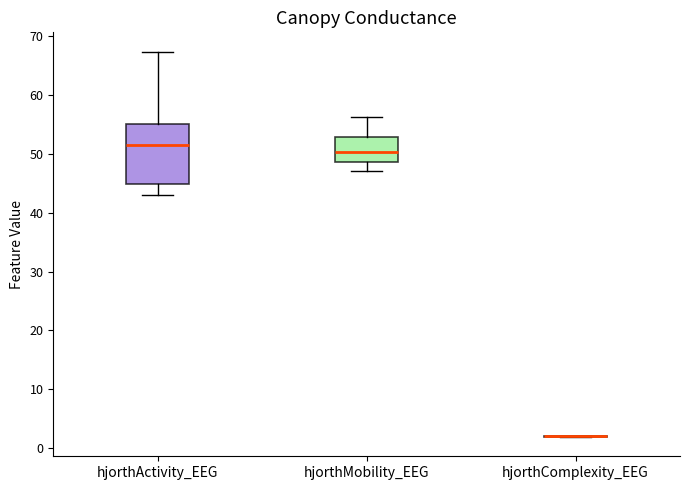

Which box is the tallest, from its lower edge to its upper edge?

hjorthActivity_EEG